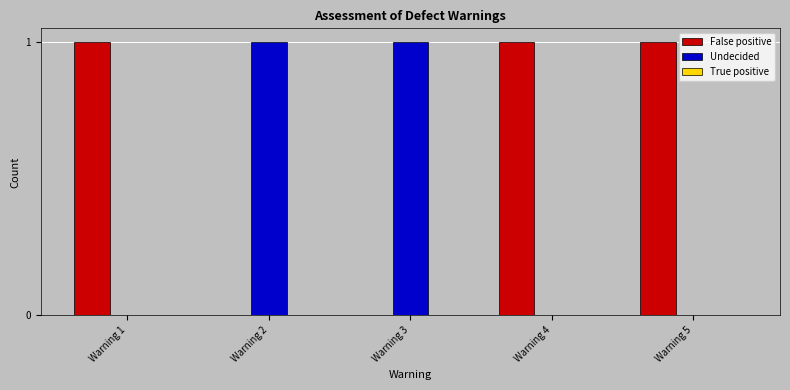

The value of False positive at Warning 4 is 2. True or false?

False